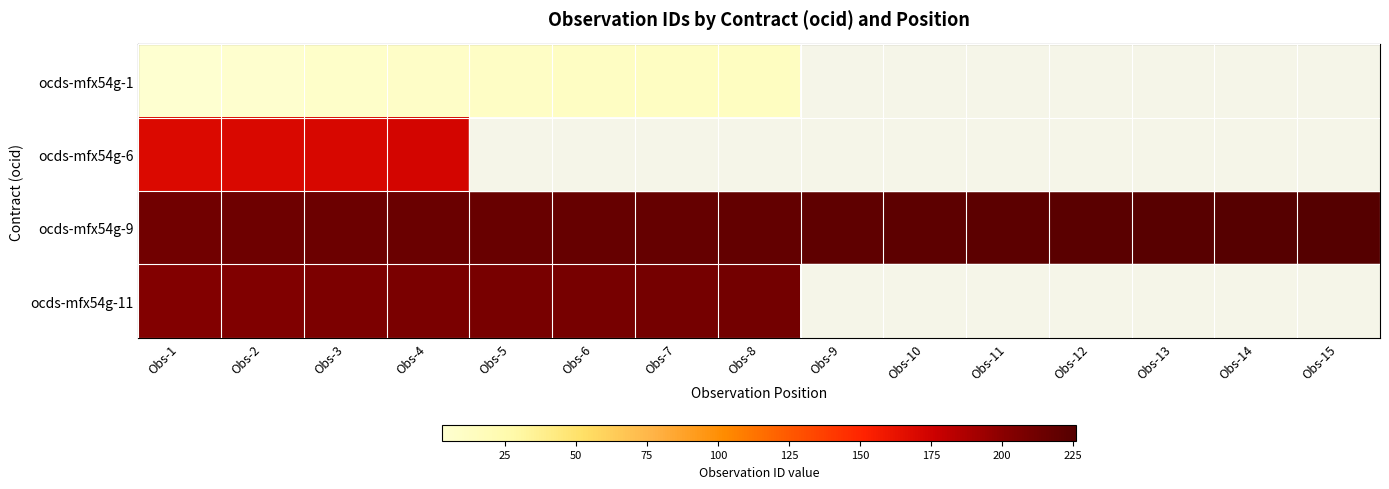

The ocds-mfx54g-11 series shows 205.0 at Obs-2. True or false?

True